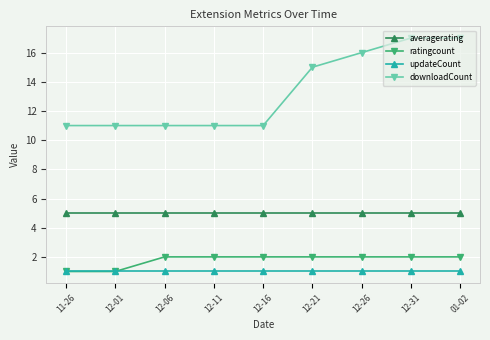

What is the maximum value for updateCount?

1